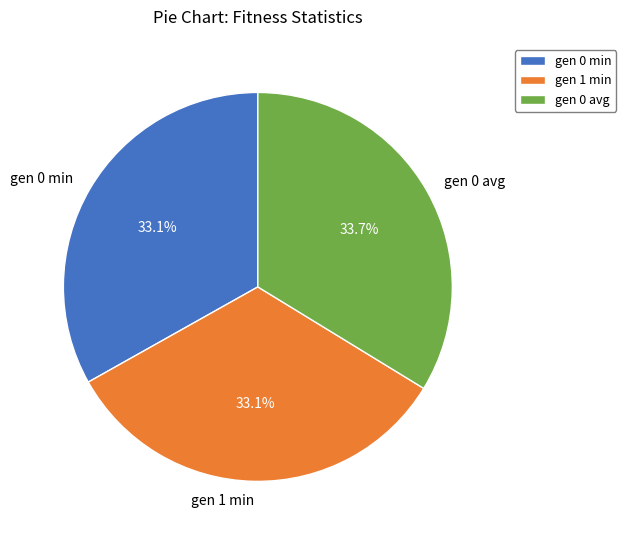

Combined, do gen 0 min and gen 1 min account for over 50%?

Yes